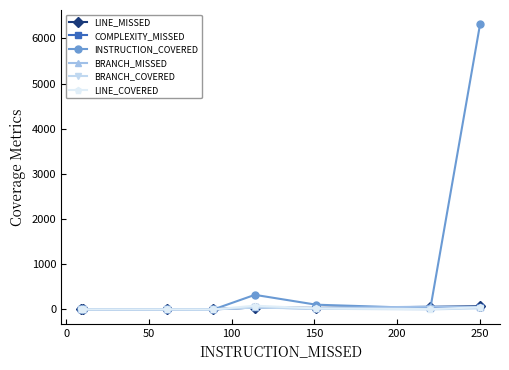

What is the highest value of the INSTRUCTION_COVERED series?

6314